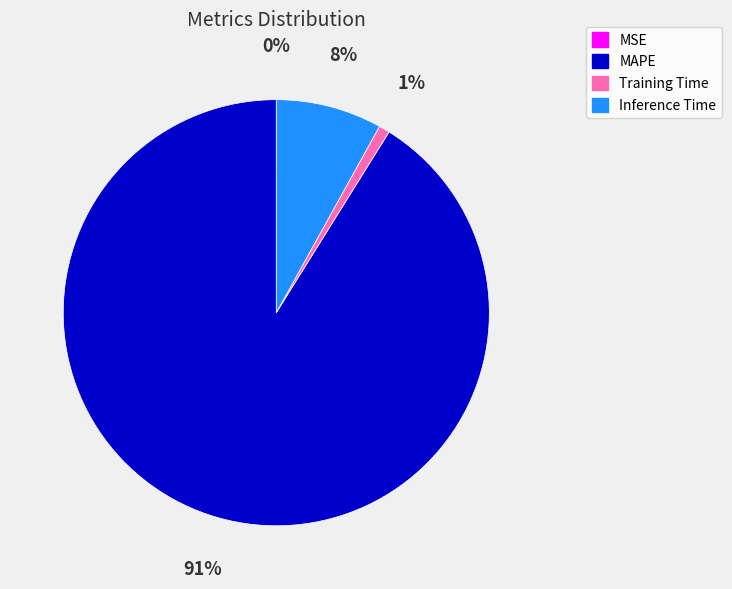

To the nearest percent, what is the average slice percentage?

25%